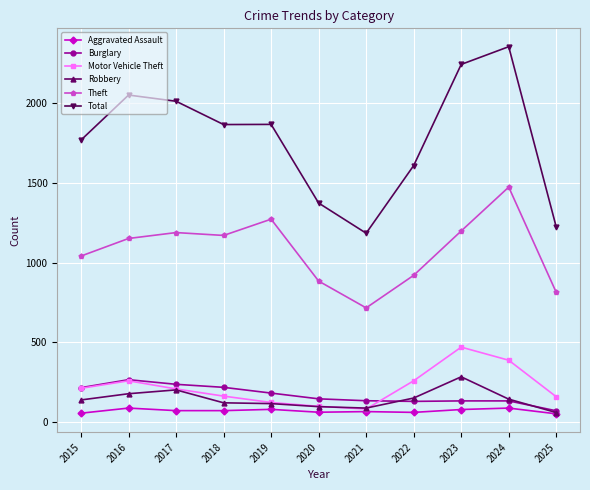

True or false: Robbery has a value of 48 at 2016.

False